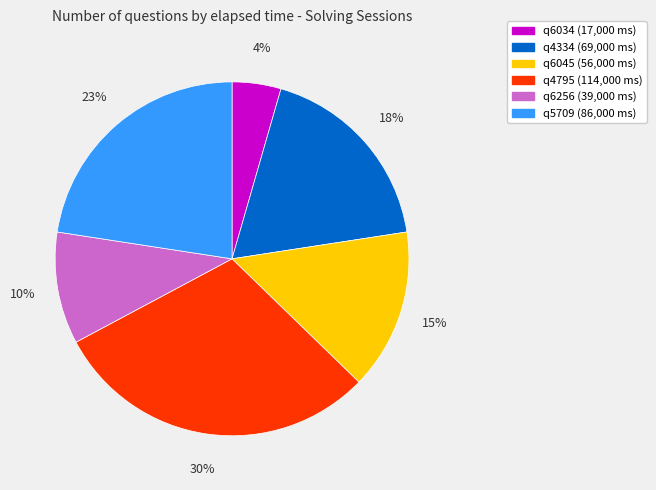

Approximately how many times larger is the value at q4795 compared to q5709?

1.3